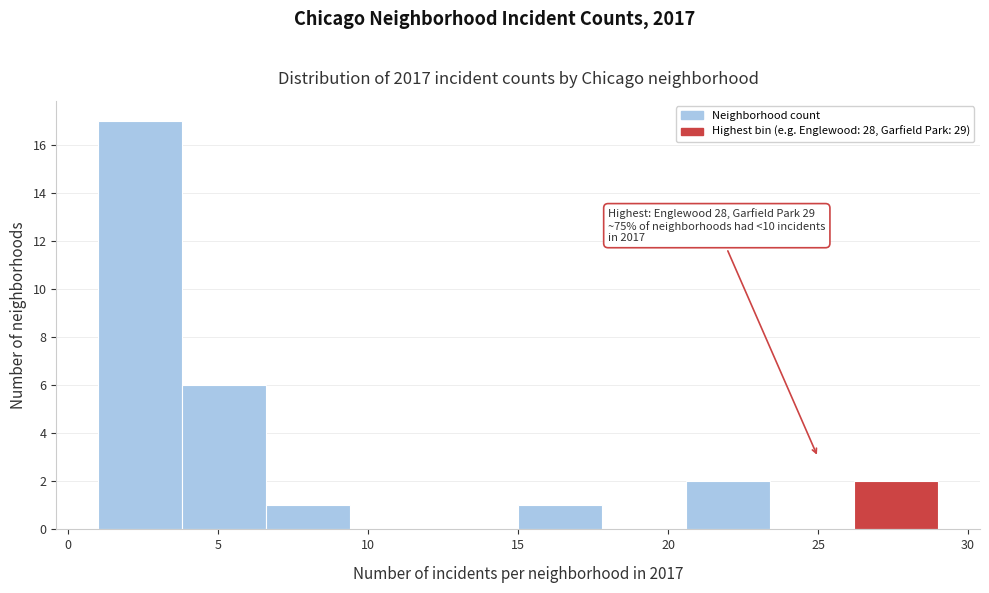

Which range on the x-axis has the tallest bar?

1.0 to 3.8